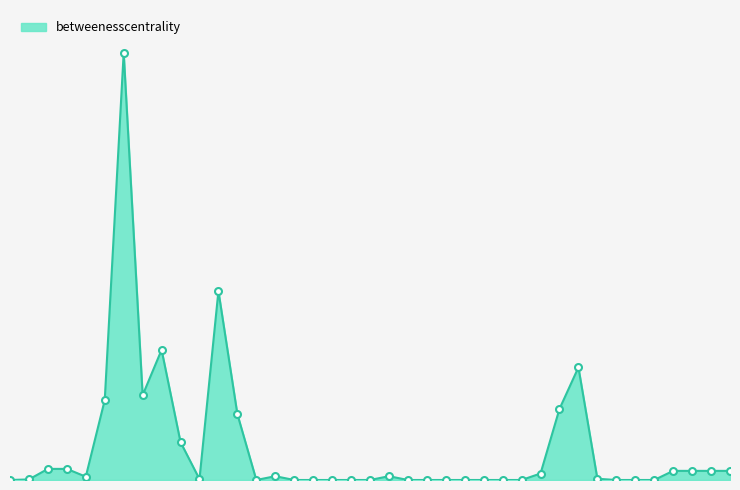

List the labels in order of value, smallest first.

ASV0010, ASV0026, ASV0358, ASV0397, ASV0621, ASV0794, ASV0908, ASV1068, ASV1402, ASV1599, ASV1932, ASV1971, ASV2073, ASV2091, ASV0037, ASV0142, ASV1432, ASV0527, ASV1112, ASV1657, ASV0018, ASV0287, ASV0924, ASV0030, ASV0046, ASV0245, ASV0492, ASV0508, ASV1379, ASV1644, ASV0955, ASV1222, ASV0325, ASV0274, ASV0849, ASV0497, ASV0941, ASV1144, ASV0610